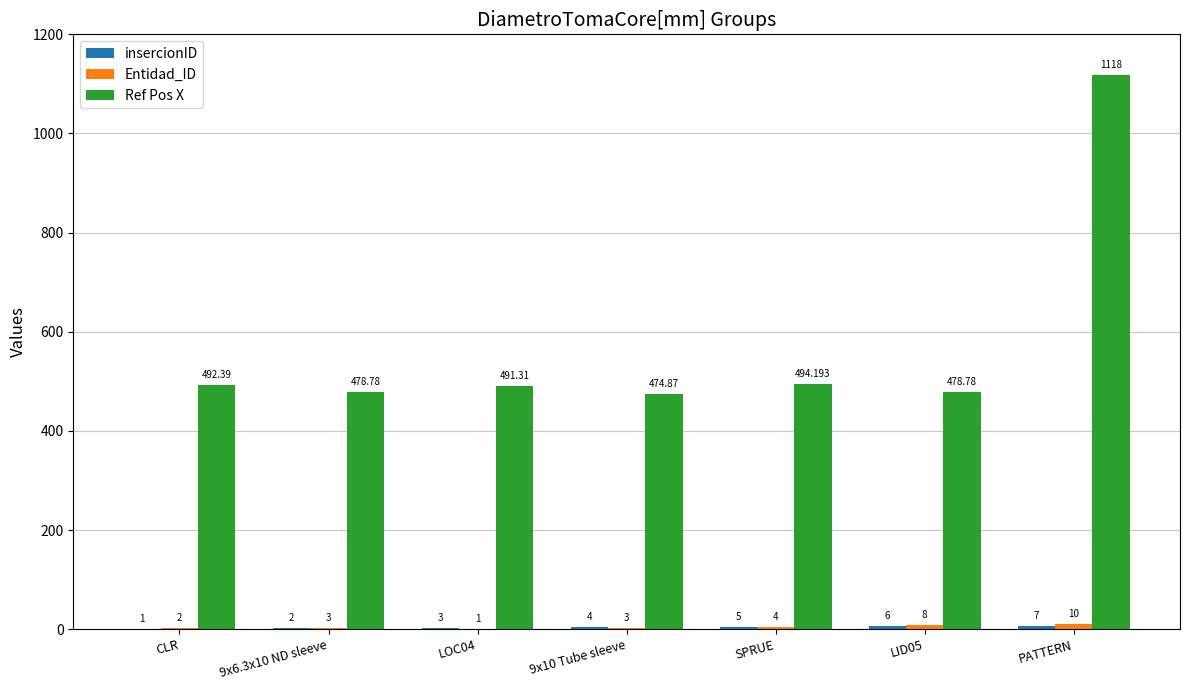

How many categories are shown in the chart?

7